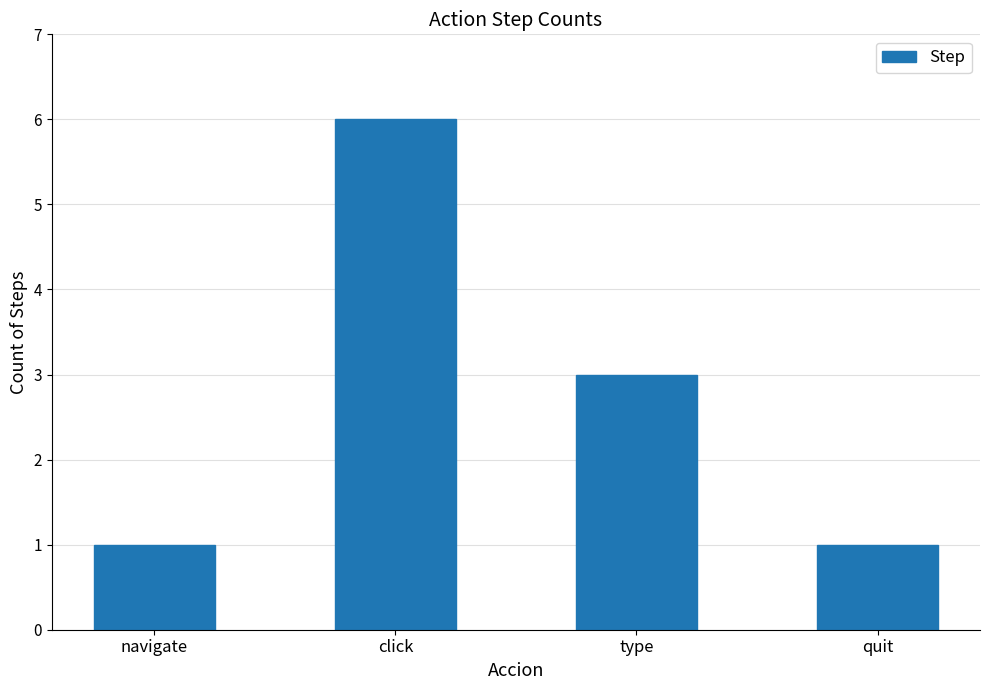

What is the sum of the values at navigate and type?

4